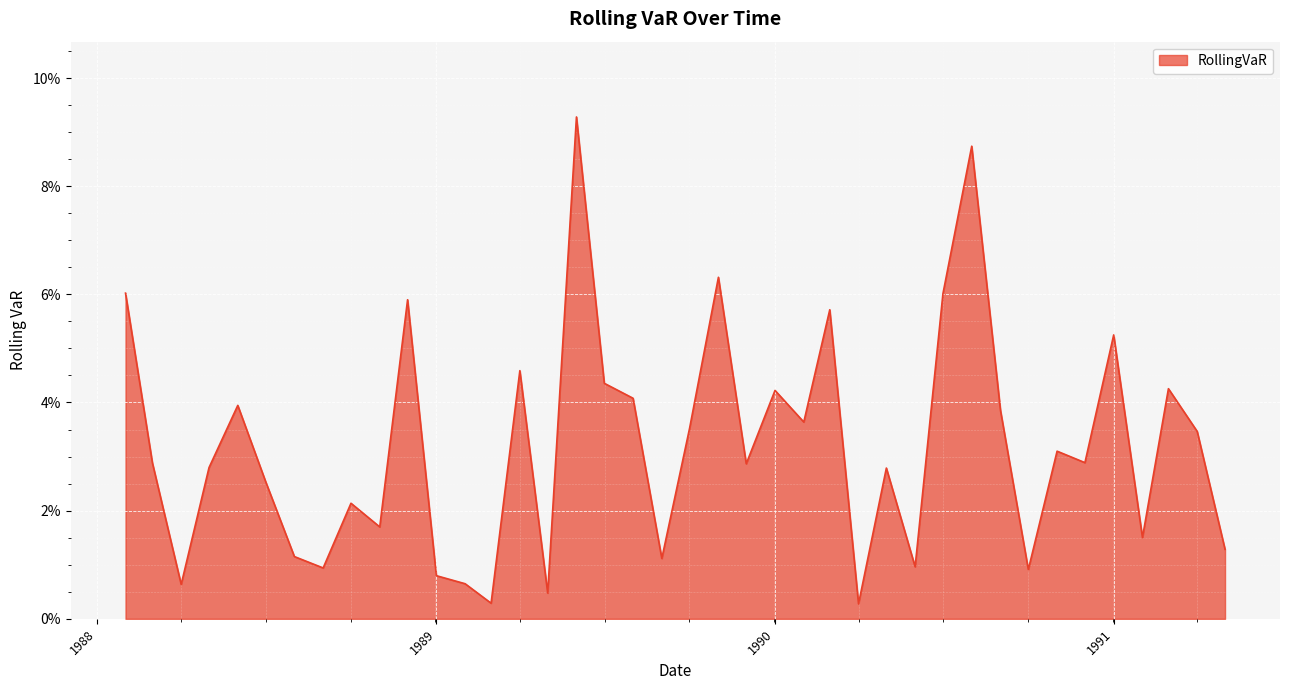

Rank the categories by value from lowest to highest.

1990-04-01, 1989-03-01, 1989-05-01, 1988-04-01, 1989-02-01, 1989-01-01, 1990-10-01, 1988-09-01, 1990-06-01, 1989-09-01, 1988-08-01, 1991-05-01, 1991-02-01, 1988-11-01, 1988-10-01, 1988-07-01, 1990-05-01, 1988-05-01, 1989-12-01, 1988-03-01, 1990-12-01, 1990-11-01, 1991-04-01, 1989-10-01, 1990-02-01, 1990-09-01, 1988-06-01, 1989-08-01, 1990-01-01, 1991-03-01, 1989-07-01, 1989-04-01, 1991-01-01, 1990-03-01, 1988-12-01, 1990-07-01, 1988-02-01, 1989-11-01, 1990-08-01, 1989-06-01